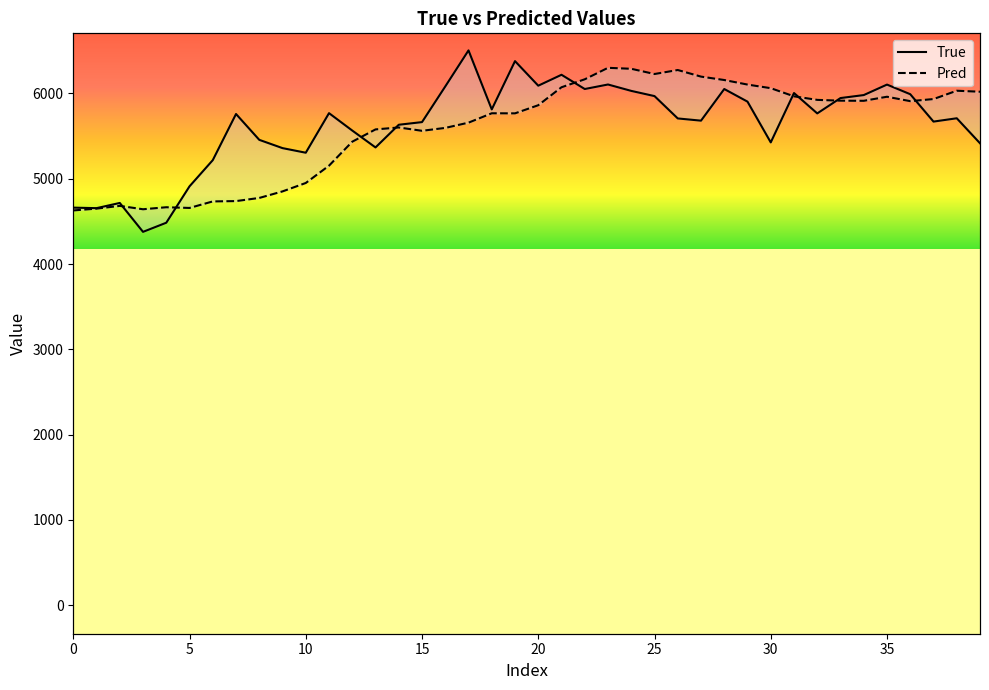

The Pred series shows 5934.3 at 37. True or false?

True